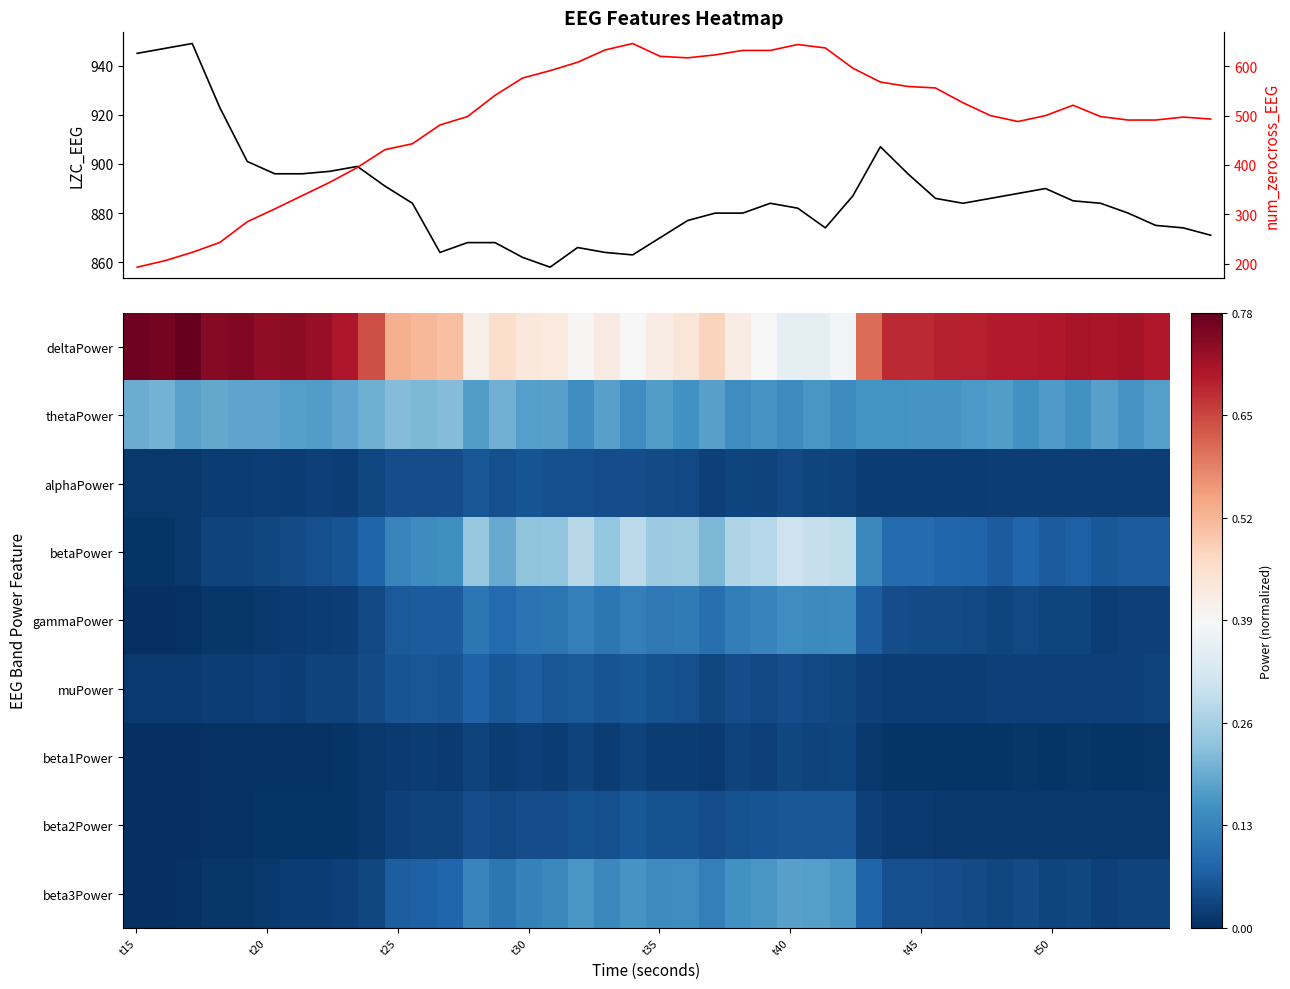

At which category is the sum across all series the highest?

24